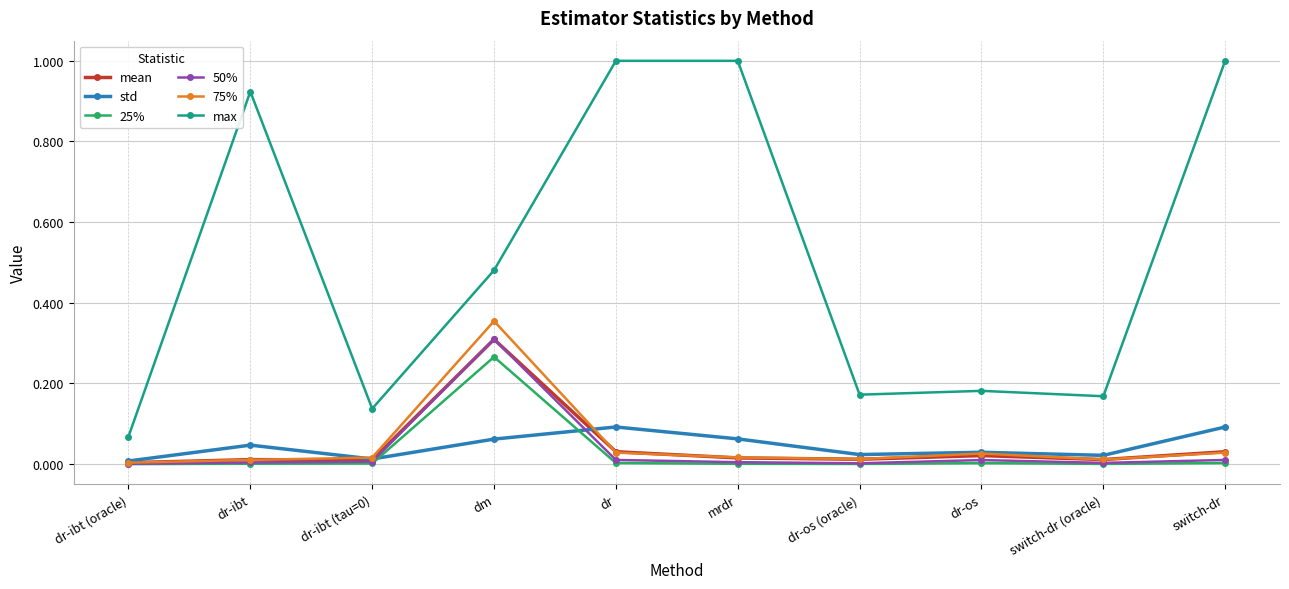

What is the label of the 3rd point from the right?

dr-os